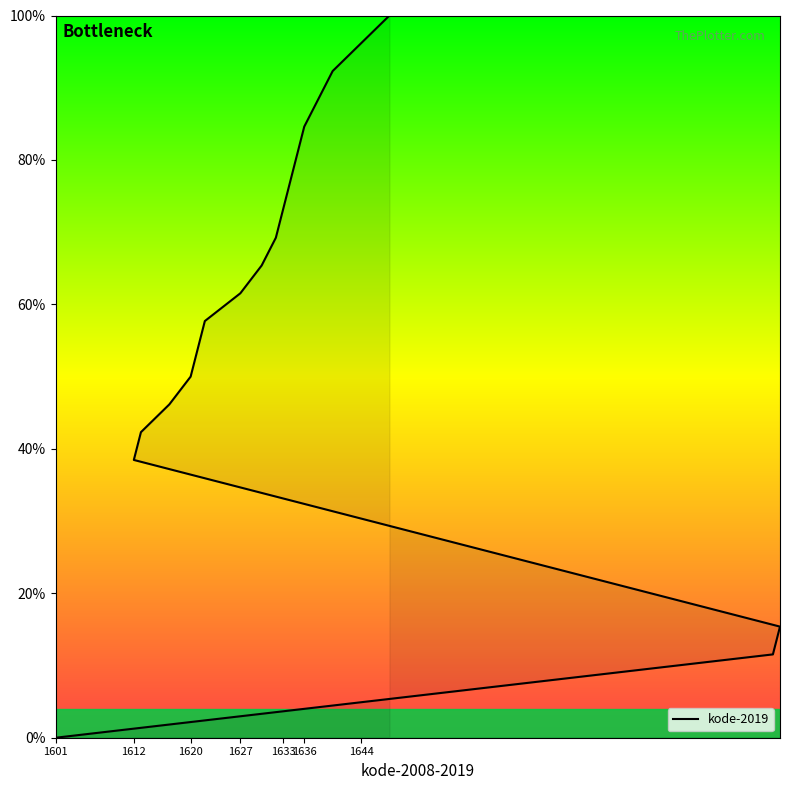

Reading left to right, what are all the values shown in this chart?

0.0	11.5	15.4	38.5	42.3	46.2	50.0	53.8	57.7	61.5	65.4	69.2	73.1	76.9	80.8	84.6	88.5	92.3	96.2	100.0